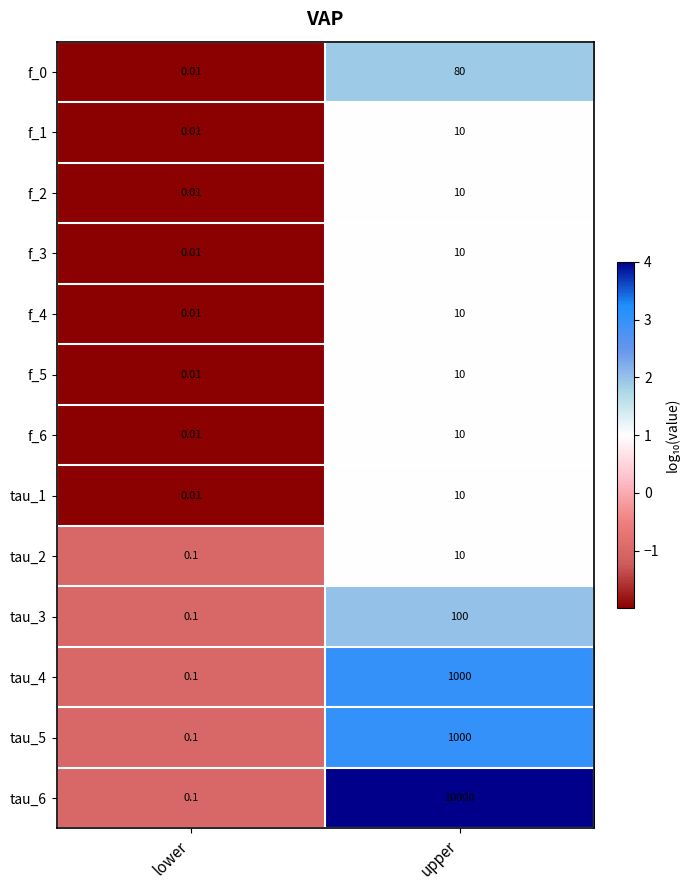

Rank the categories by f_0 value from highest to lowest.

upper, lower